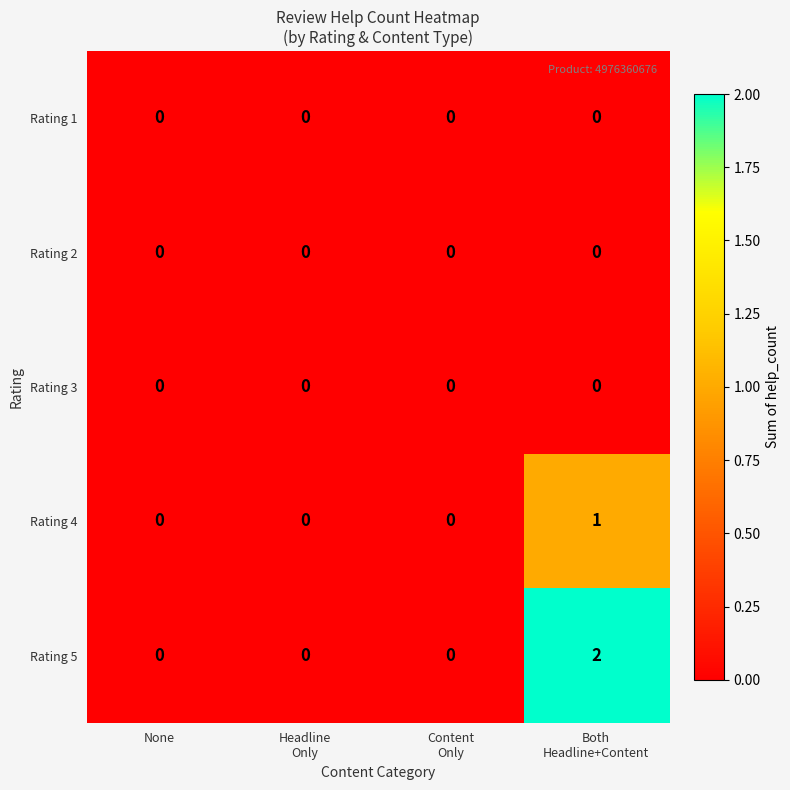

What is the greatest value displayed?

2